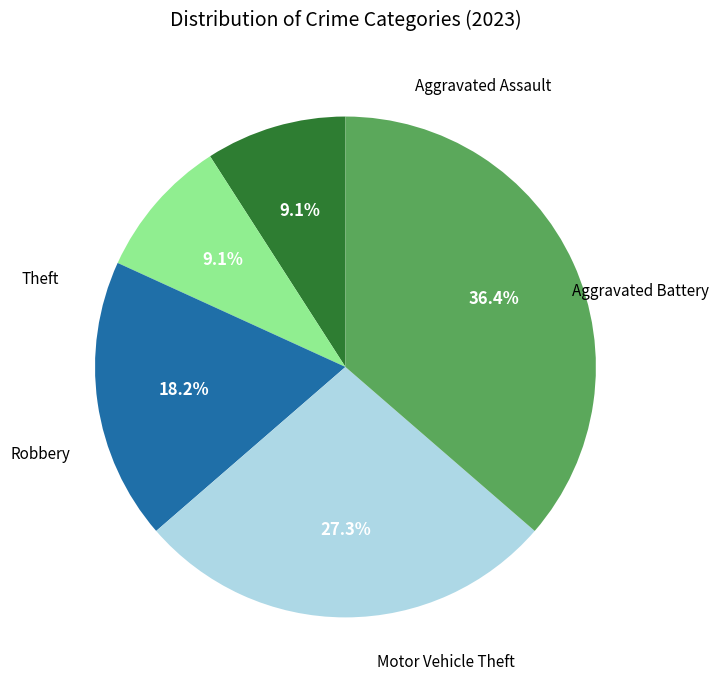

Is there a majority slice in this chart?

No